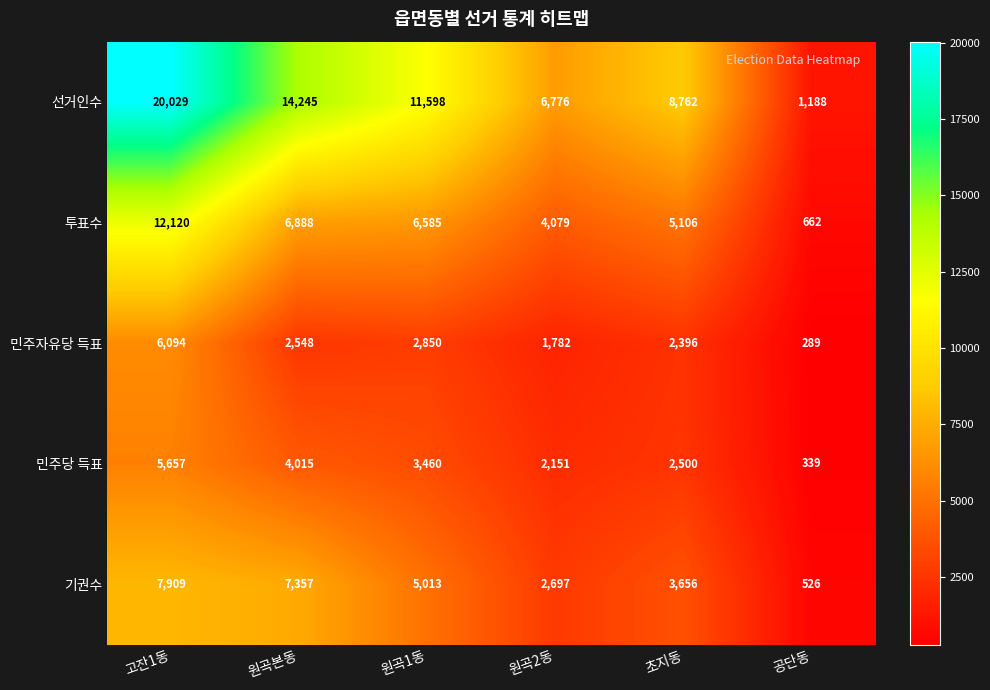

What is the difference between the 기권수 values at 원곡1동 and 원곡본동?

2344